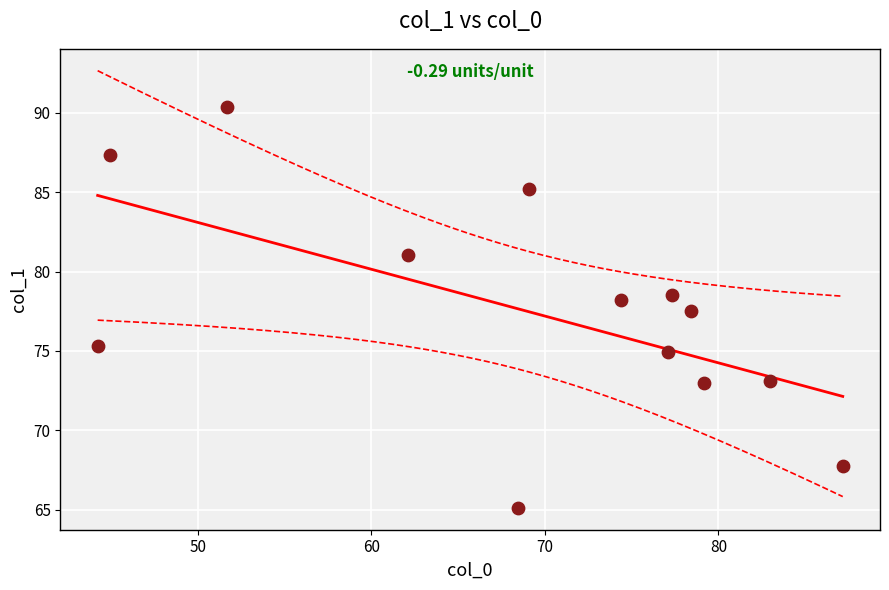

What is the range of X values (max minus min)?

42.9